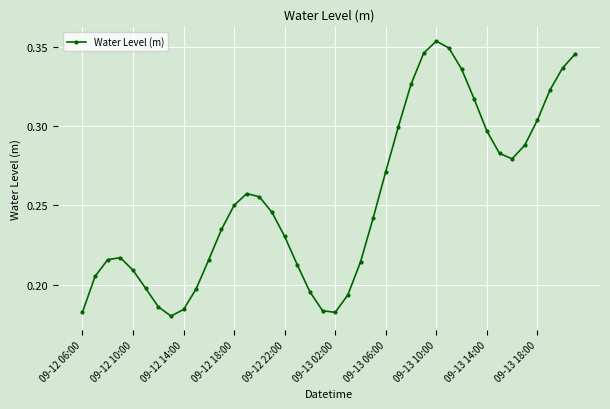

How many points are lower than both their immediate neighbors (excluding endpoints)?

3